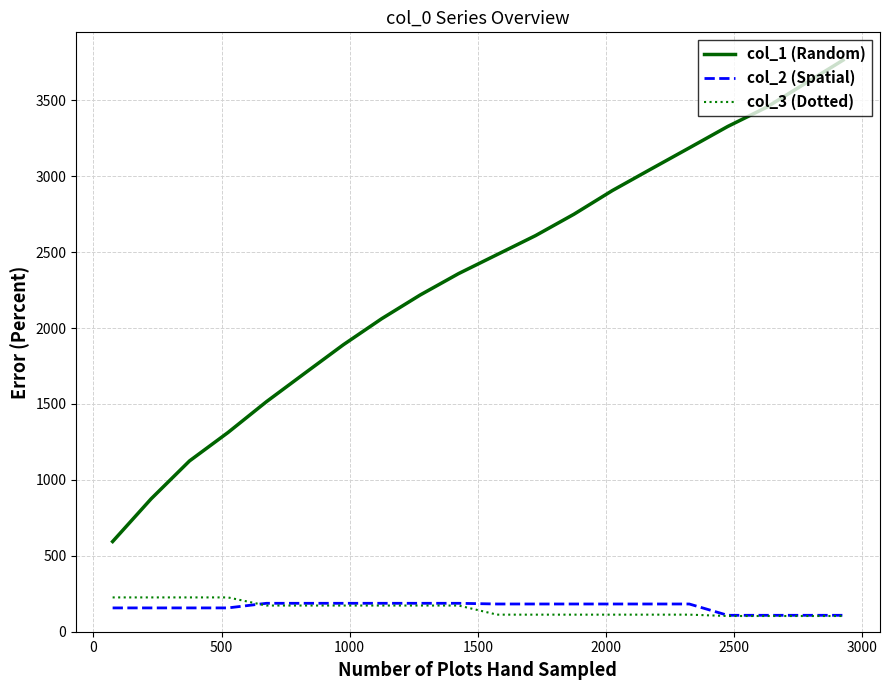

Which series has the largest range (max minus min)?

col_1 (Random)